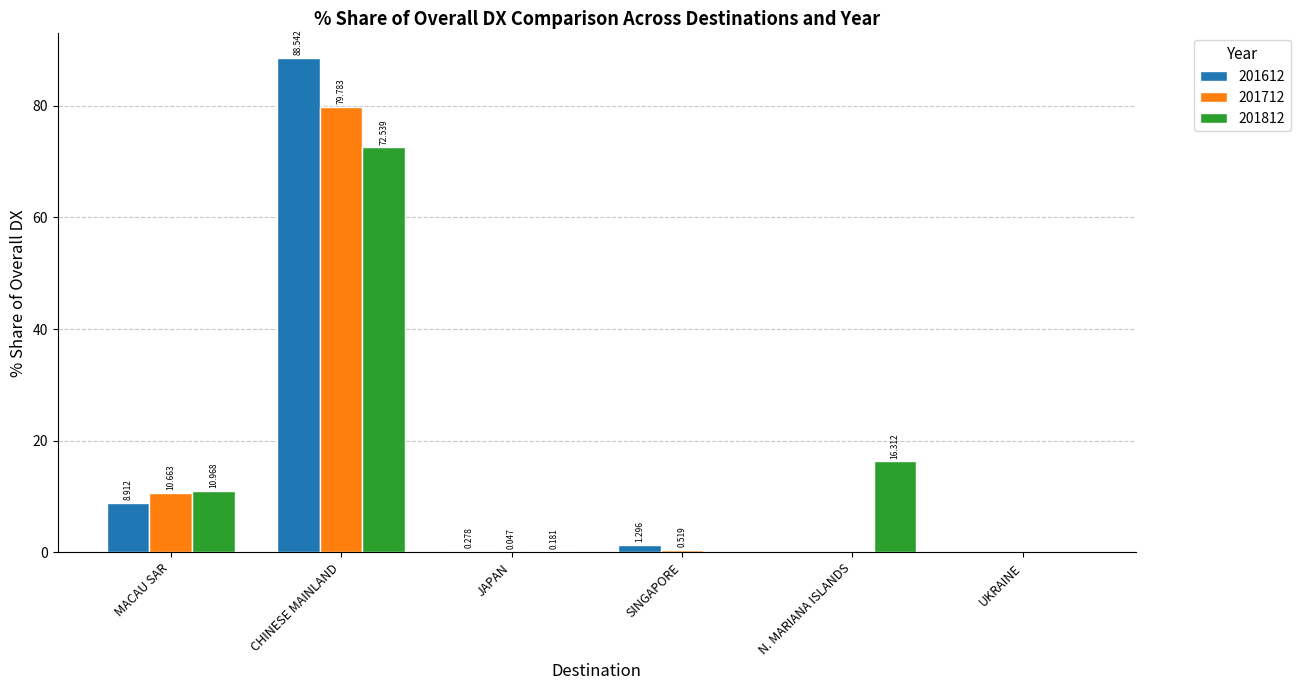

How many positive values does the 201712 series have?

4